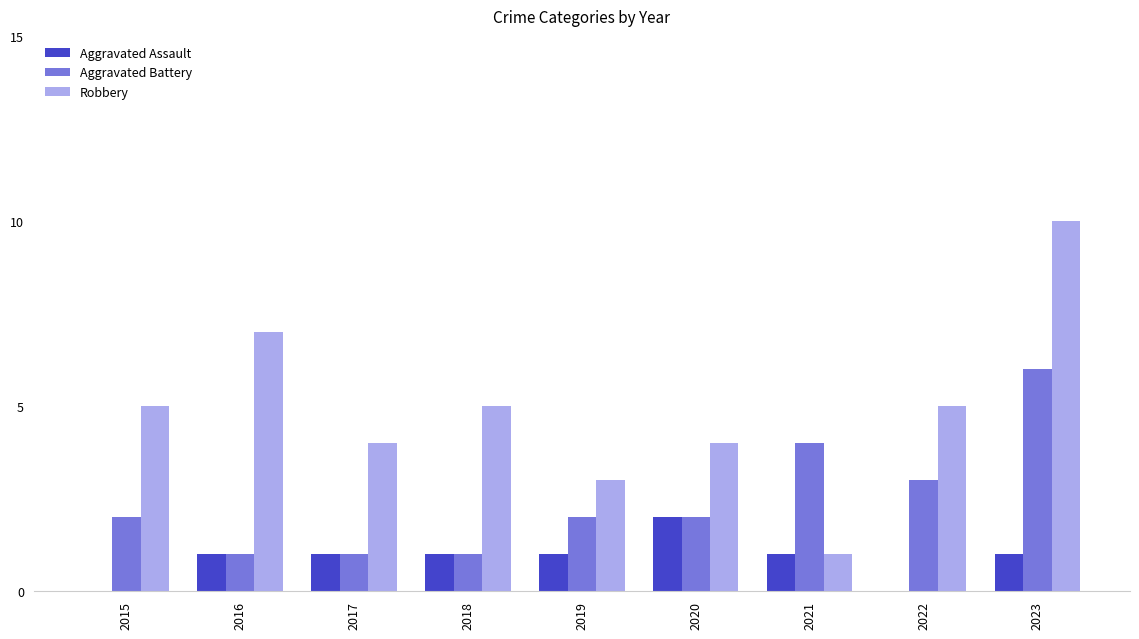

What is the total value across all series at 2021?

6